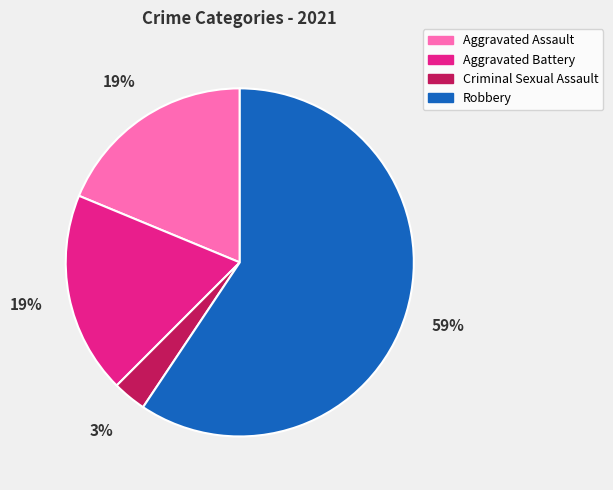

To the nearest percent, what is the difference between the Criminal Sexual Assault and Robbery slice percentages?

56%